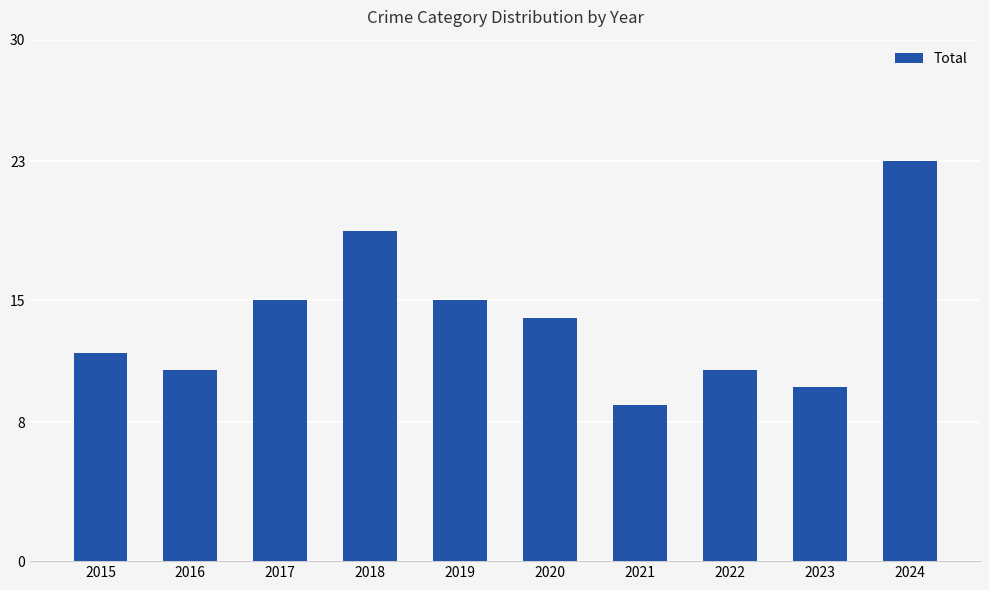

How many bars are there in total?

10